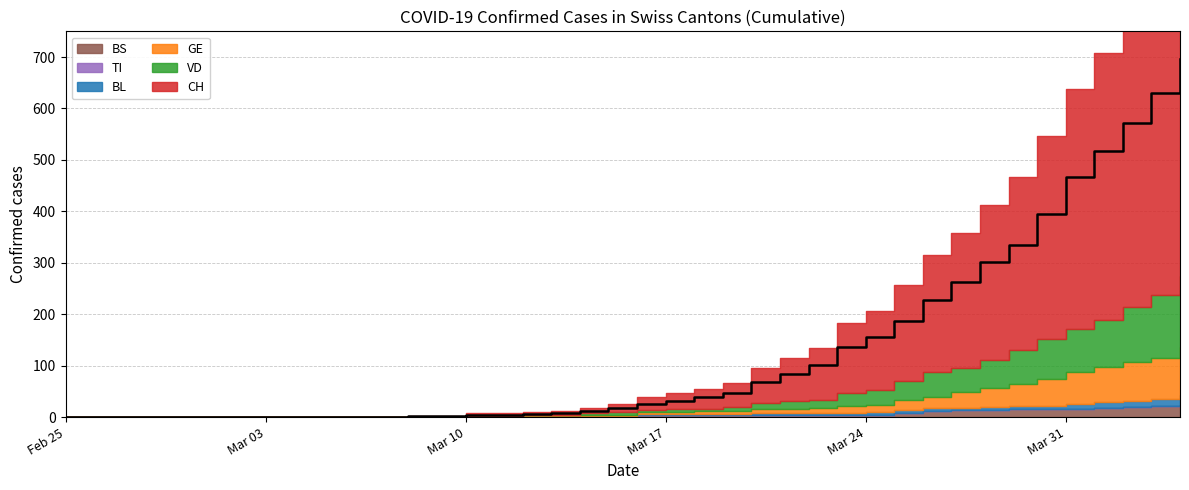

True or false: GE and BS intersect in this chart.

True